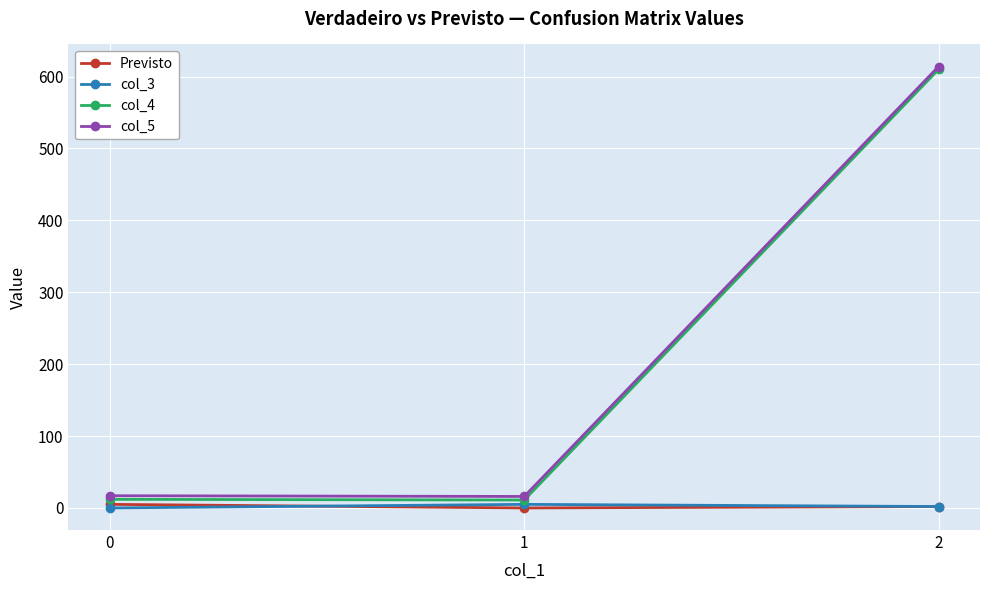

Which series has the largest range (max minus min)?

col_4